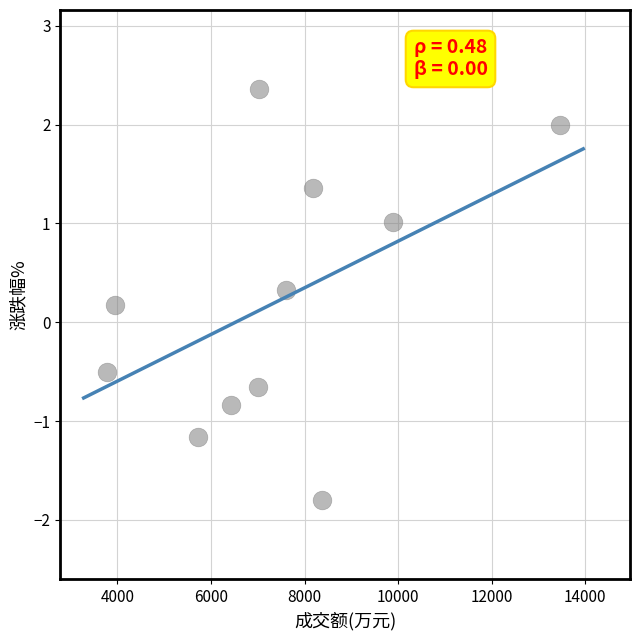

What is the average X value?

7398.3